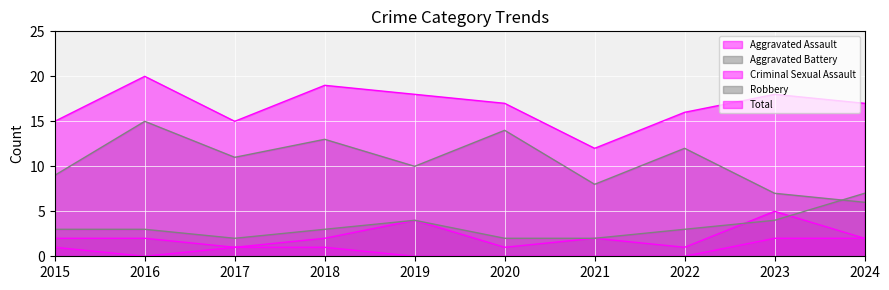

What is the spread (max minus min) of values at 2015?

14